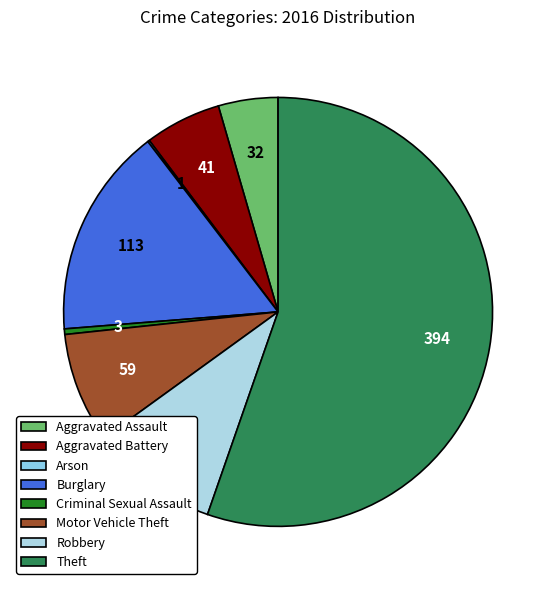

How many slices are in this pie chart?

8